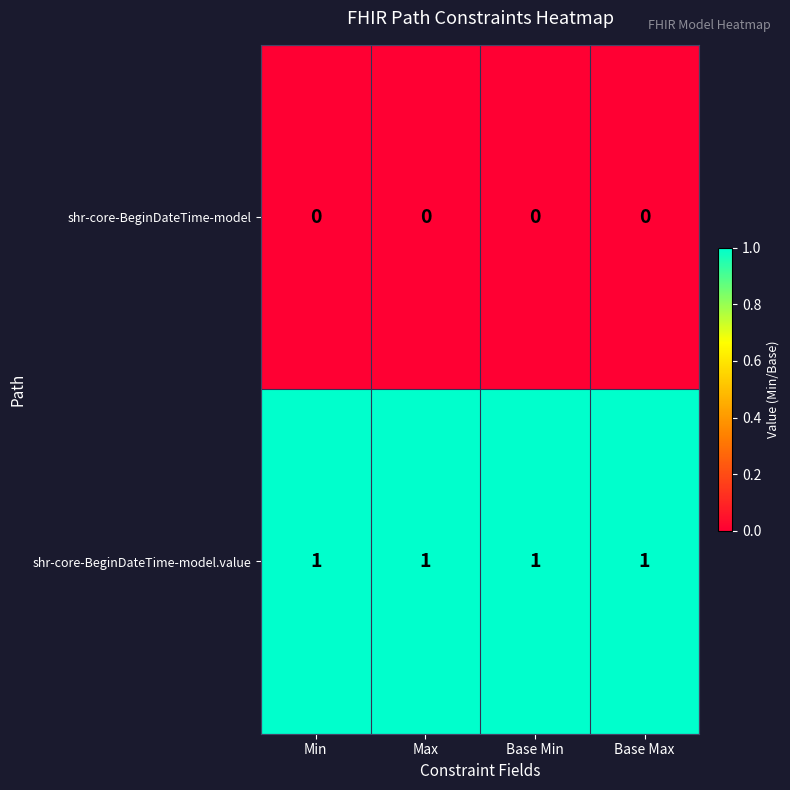

Which series has the largest total across all categories?

shr-core-BeginDateTime-model.value